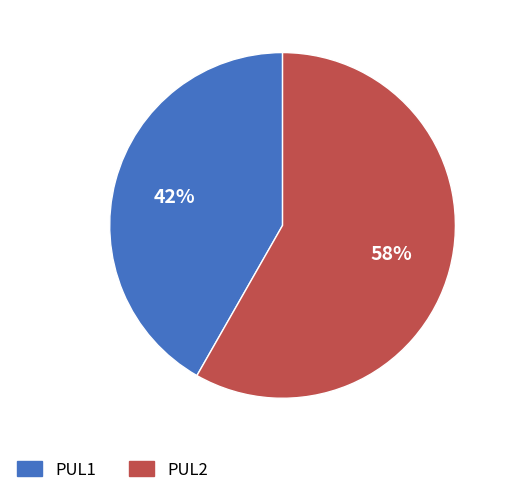

To the nearest percent, what is the difference between the PUL1 and PUL2 slice percentages?

16%